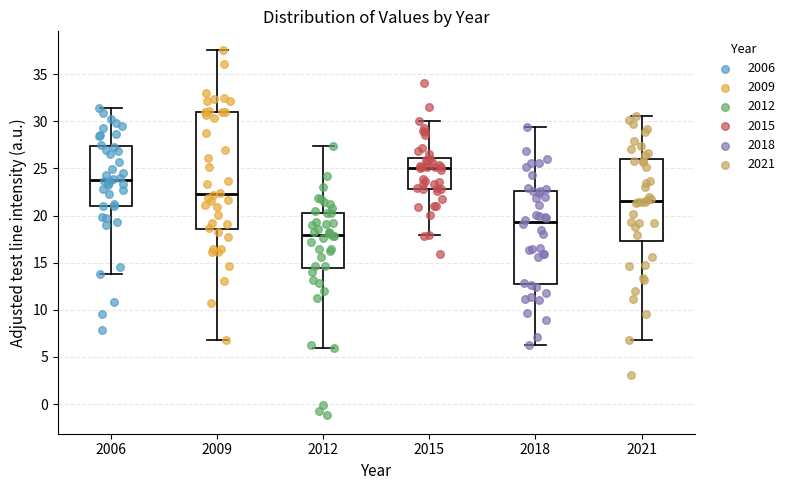

Which box is the tallest, from its lower edge to its upper edge?

2009